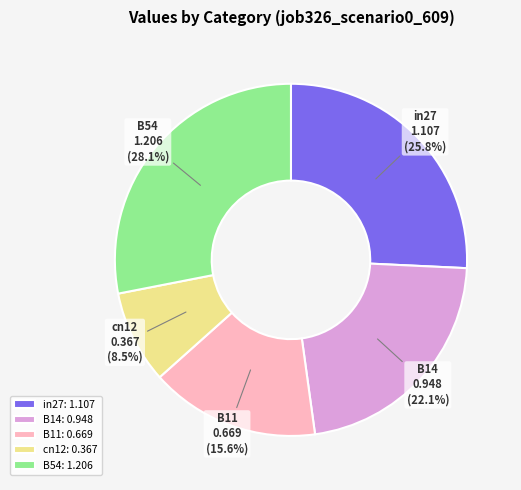

To the nearest percent, what percentage of the pie is B14?

22%